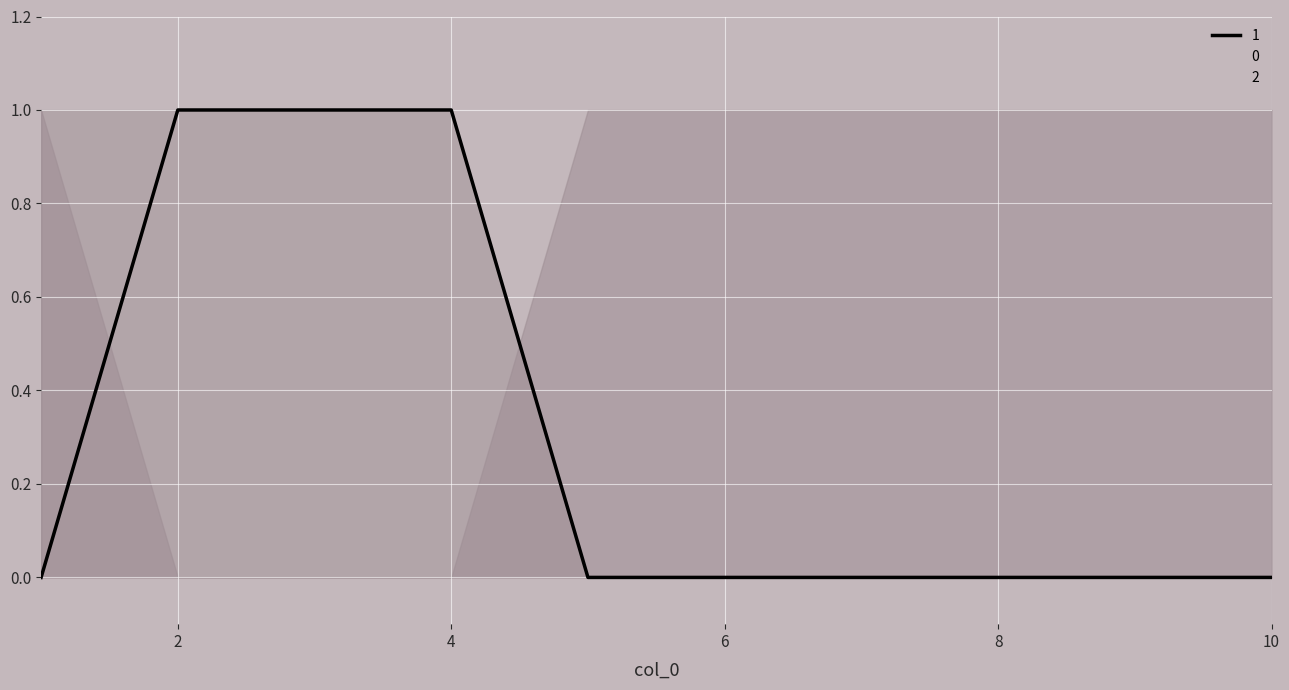

True or false: 2 has more than 0 points higher than both neighbors.

False